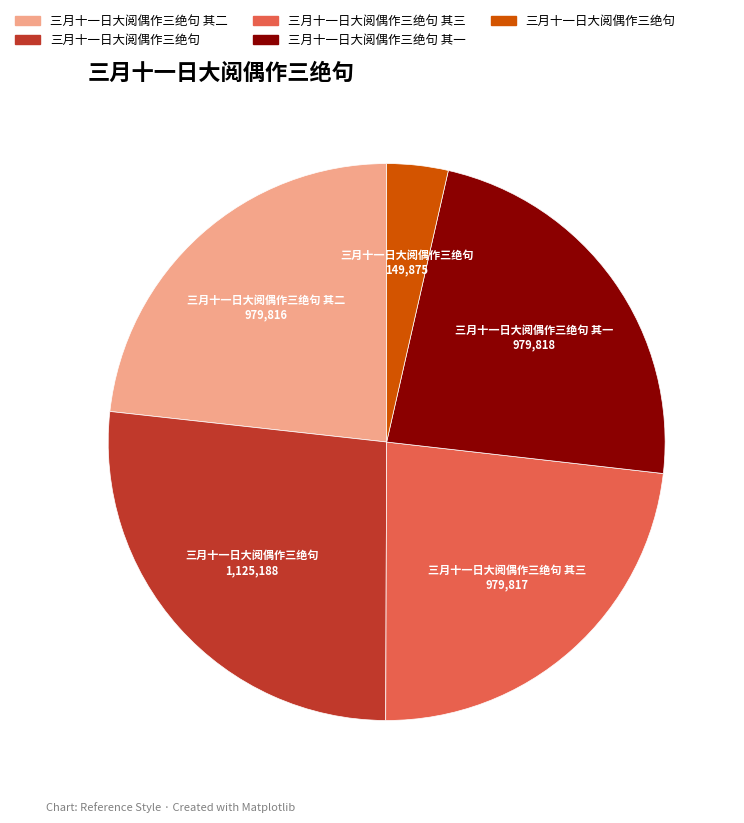

Is there a majority slice in this chart?

No